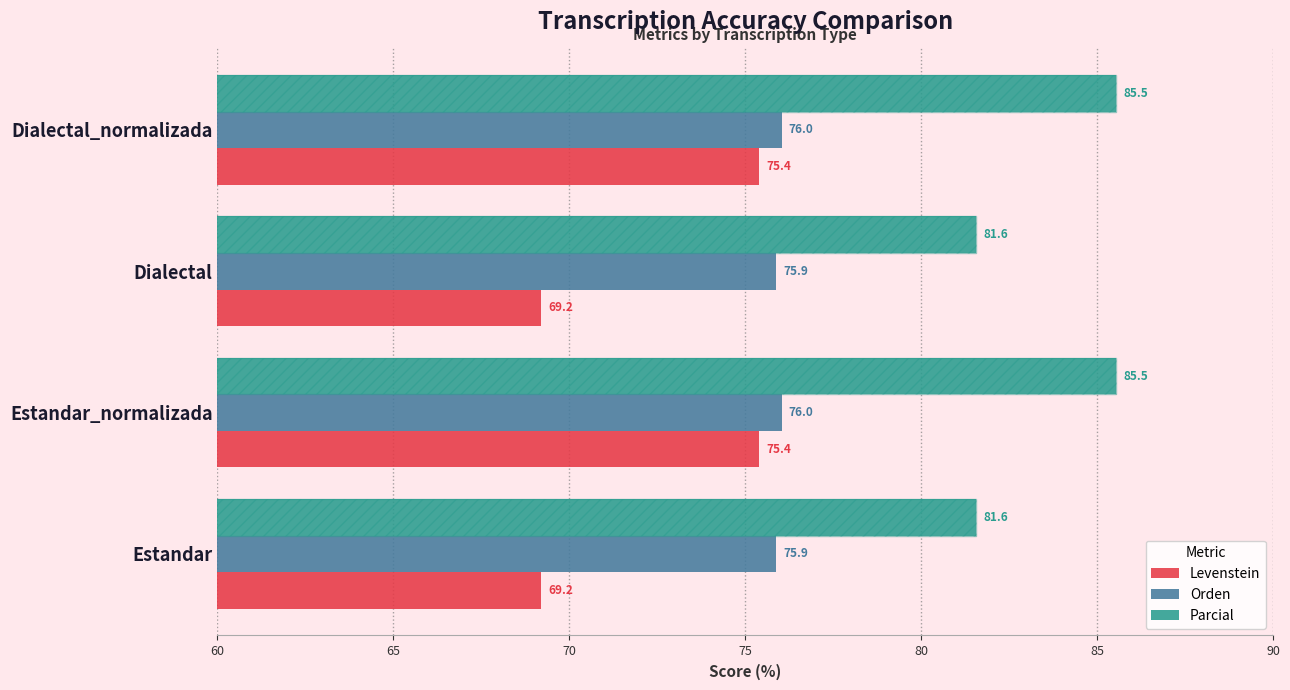

The value of Levenstein at Dialectal is 40.2. True or false?

False